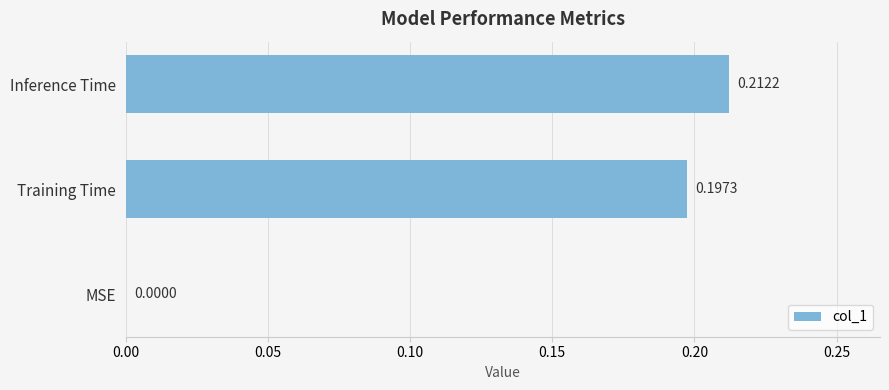

At which category does the chart reach its peak across all series?

Inference Time